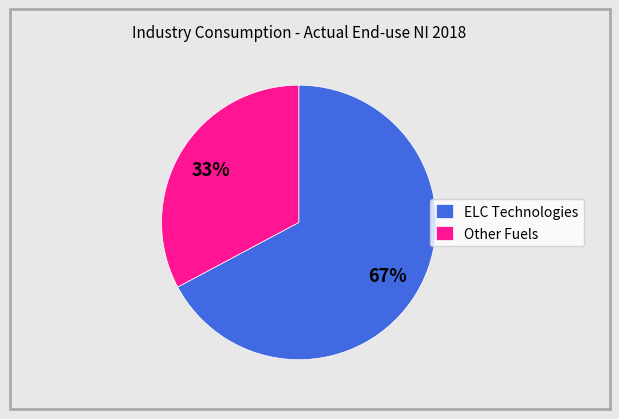

Is there a majority slice in this chart?

Yes